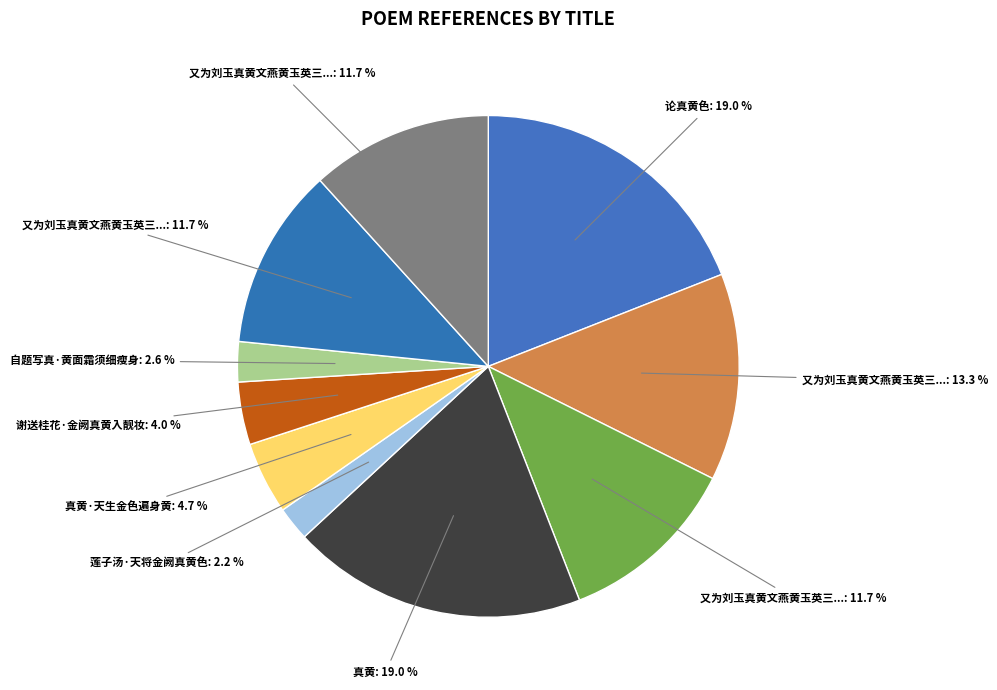

How many segments does this pie chart have?

10